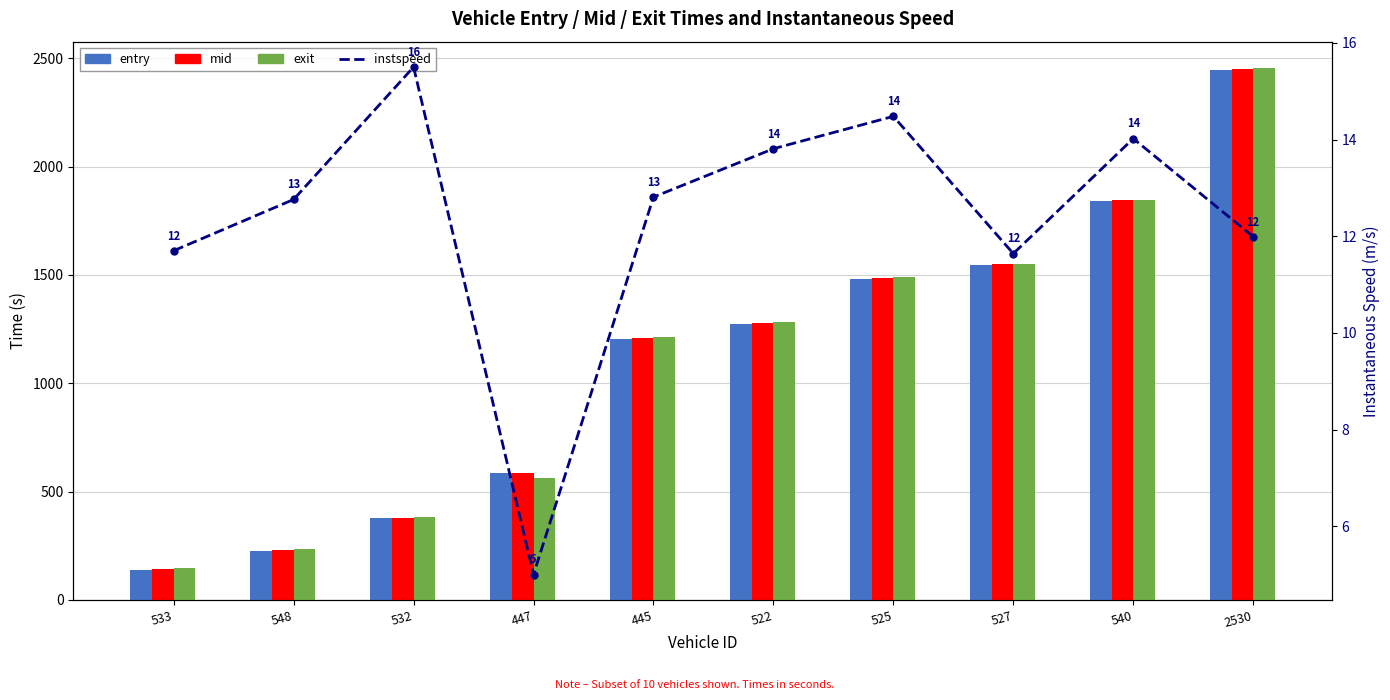

What is the spread (max minus min) of values at 532?

366.3